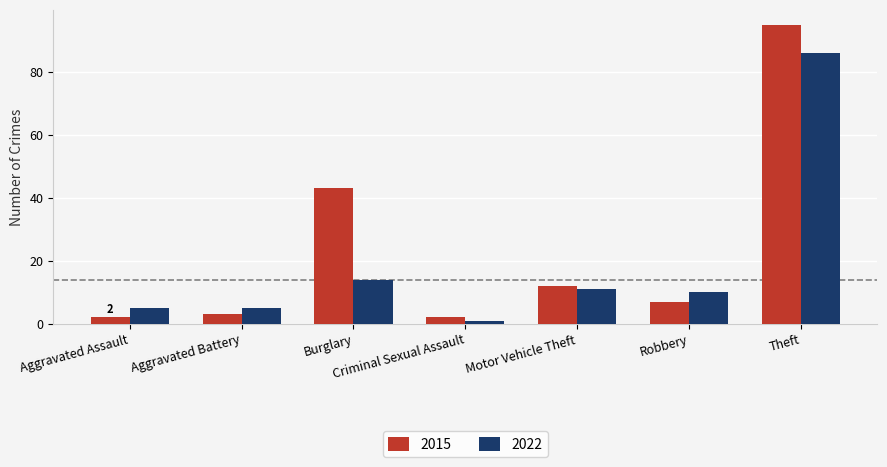

List the series in order of their overall mean, highest first.

2015, 2022